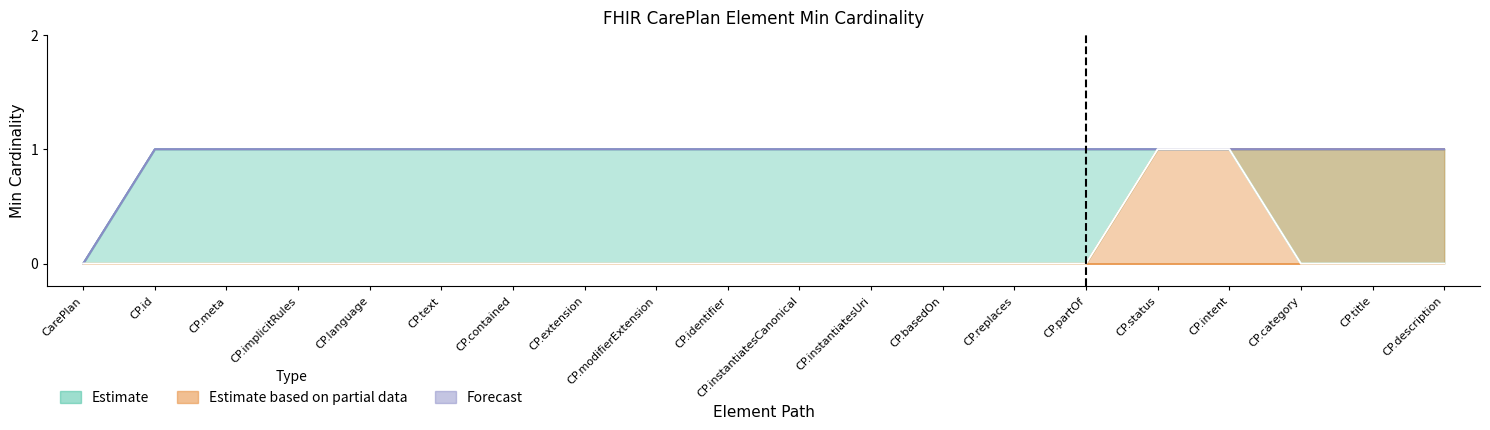

At CarePlan, list the series in order from largest to smallest.

Estimate, Forecast